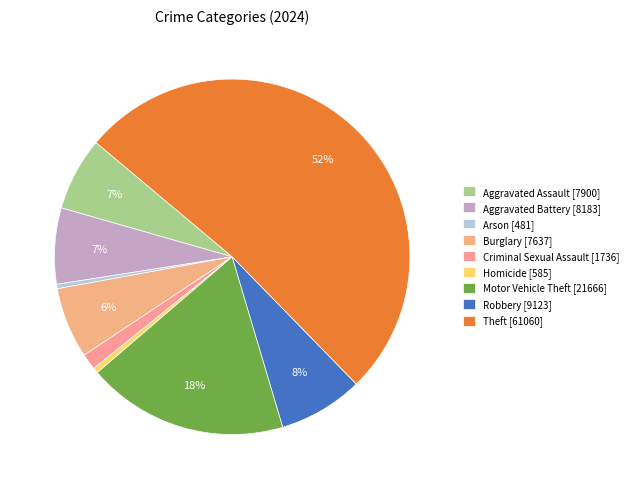

Which has a higher value, Motor Vehicle Theft or Homicide?

Motor Vehicle Theft